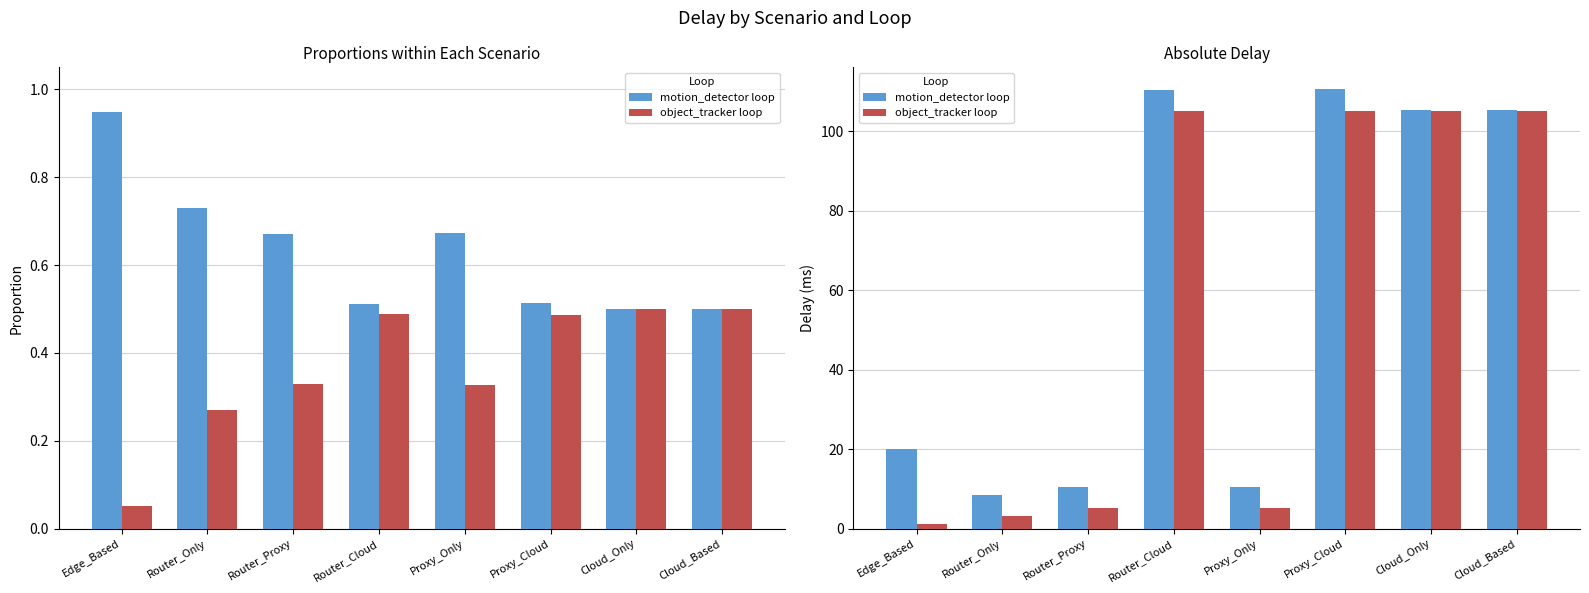

How many groups of bars are there?

8